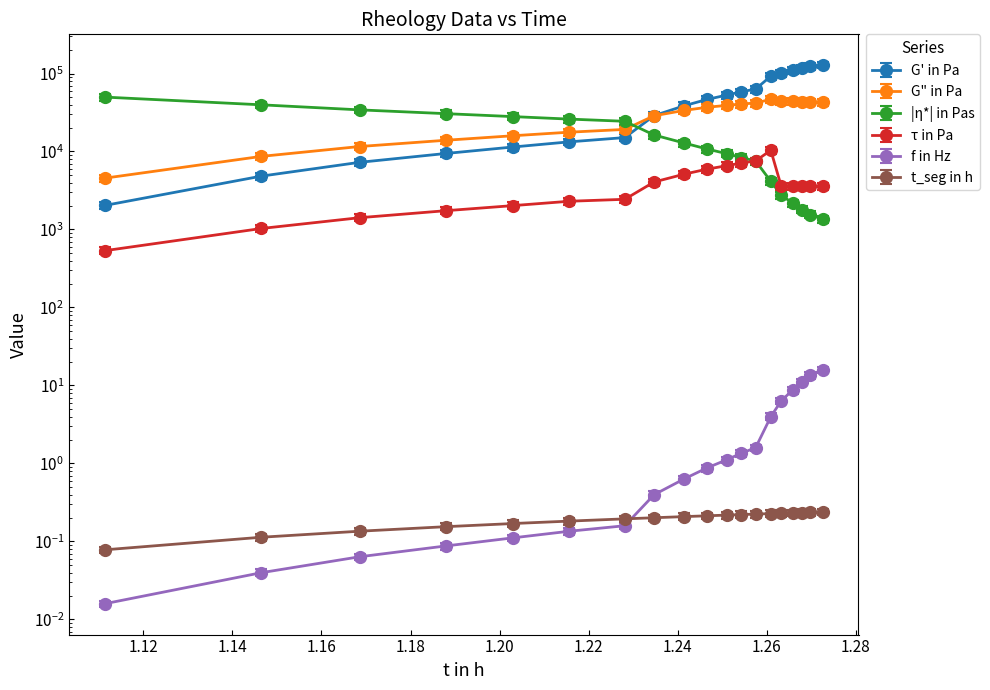

True or false: t_seg in h has more than 0 points higher than both neighbors.

False